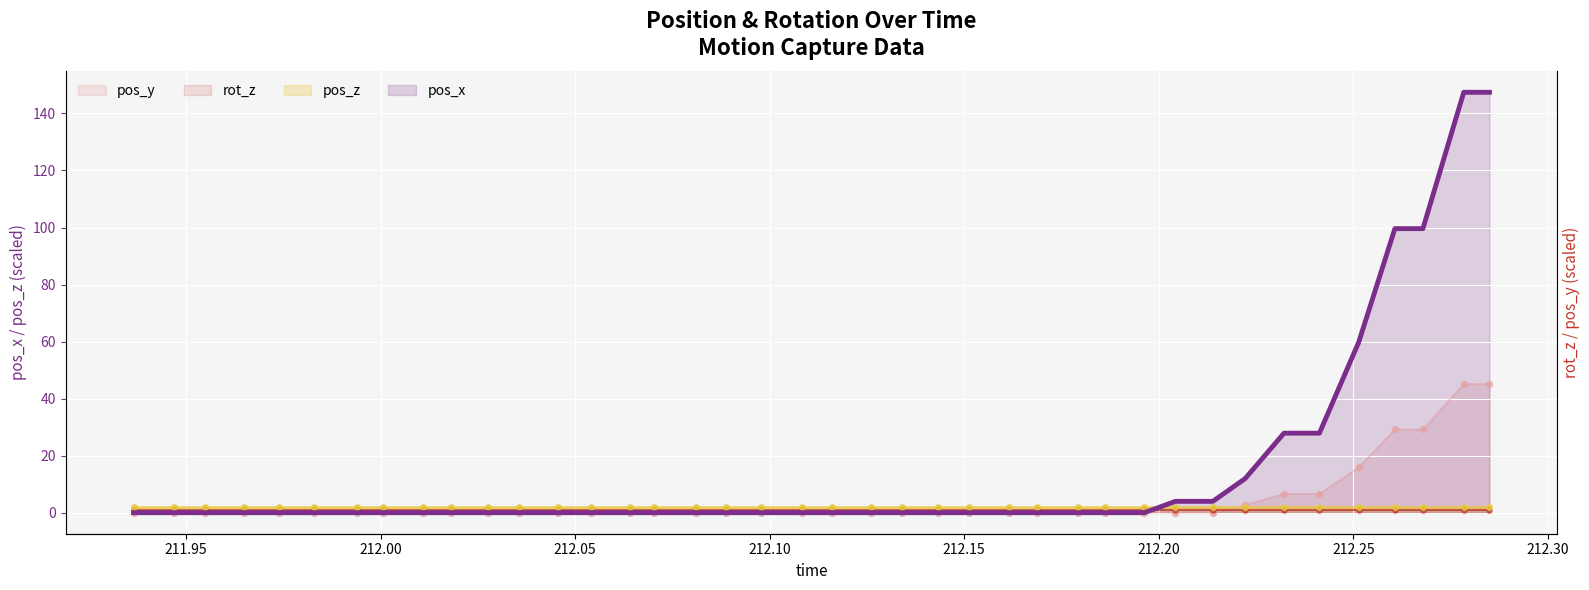

Which series reaches the maximum Y coordinate?

pos_x